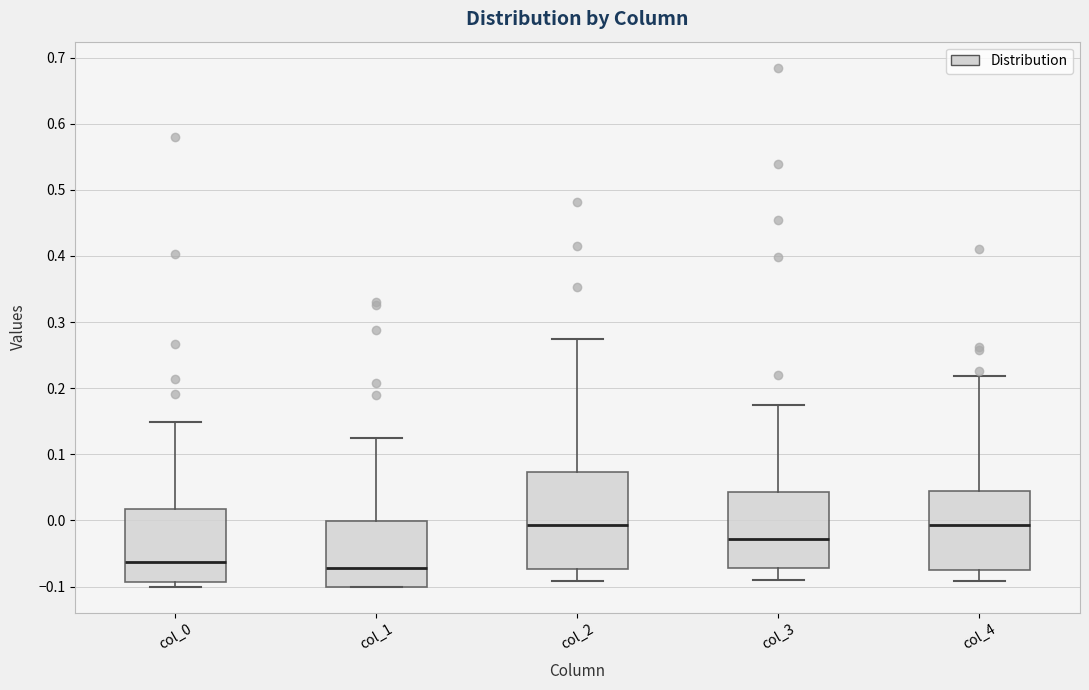

Which box is the tallest, from its lower edge to its upper edge?

col_2